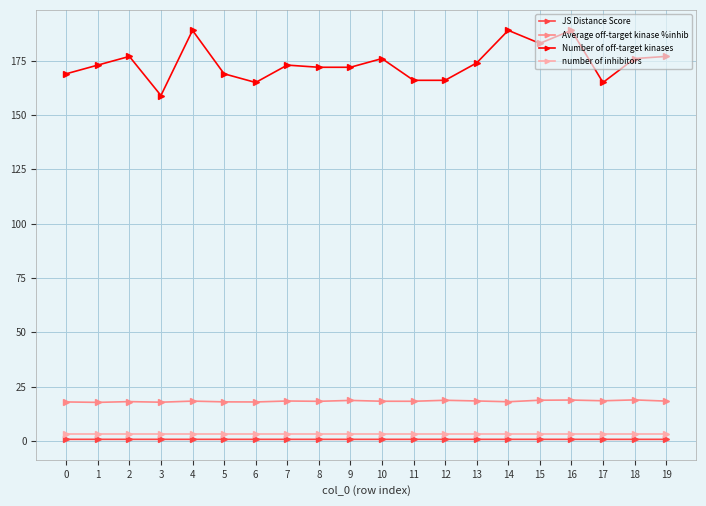

Is the value of JS Distance Score at 18 greater than the value of Number of off-target kinases at 14?

No